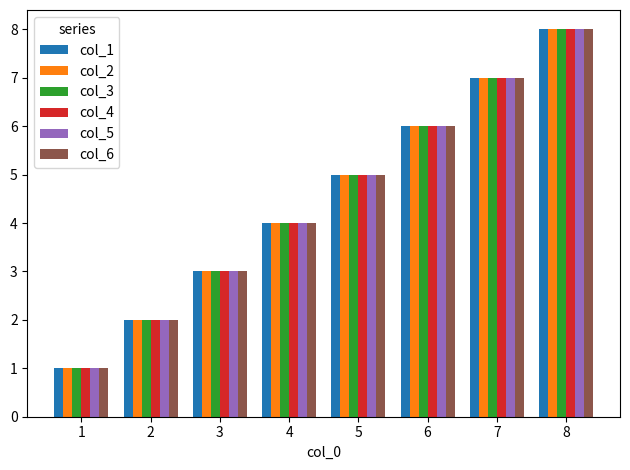

How many groups of bars are there?

8